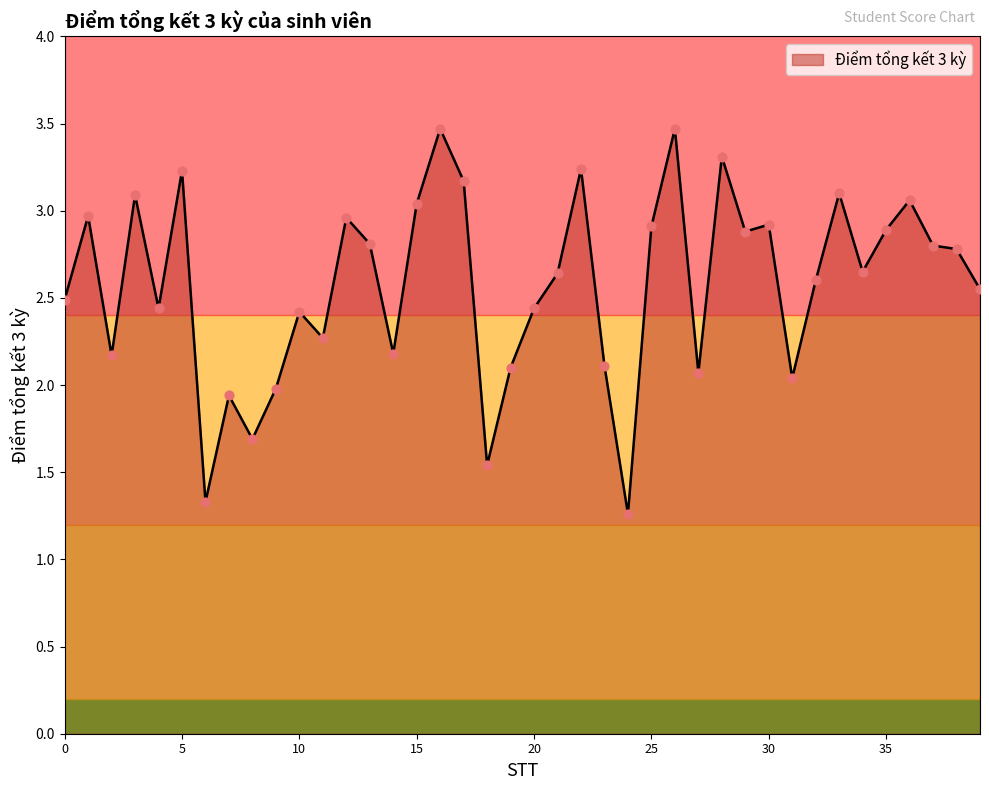

What is the difference between the maximum and minimum values?

2.2